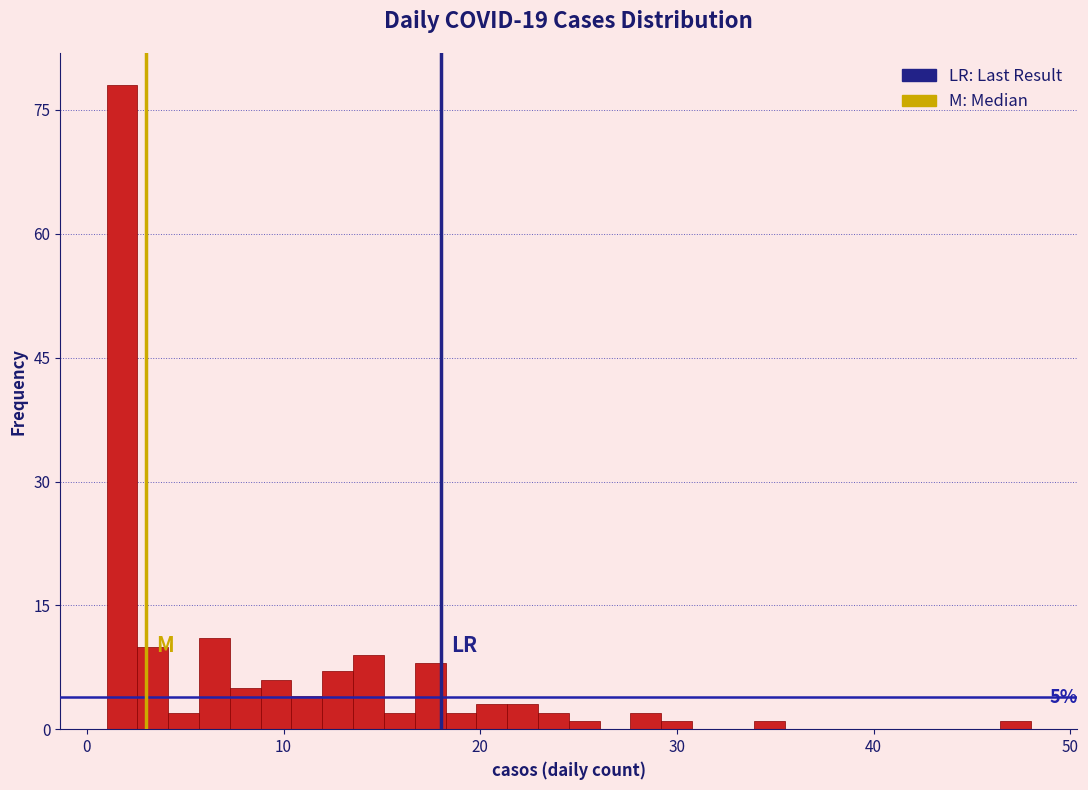

Around what value on the x-axis is the tallest bar? Give the approximate position of its centre, as read against the axis.

2